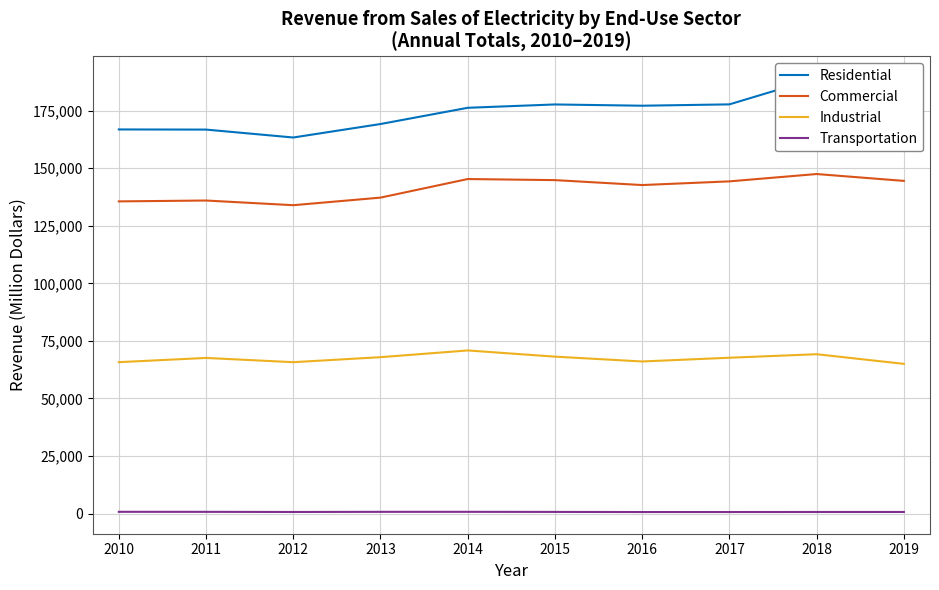

The value of Transportation at 2017 is 1171. True or false?

False